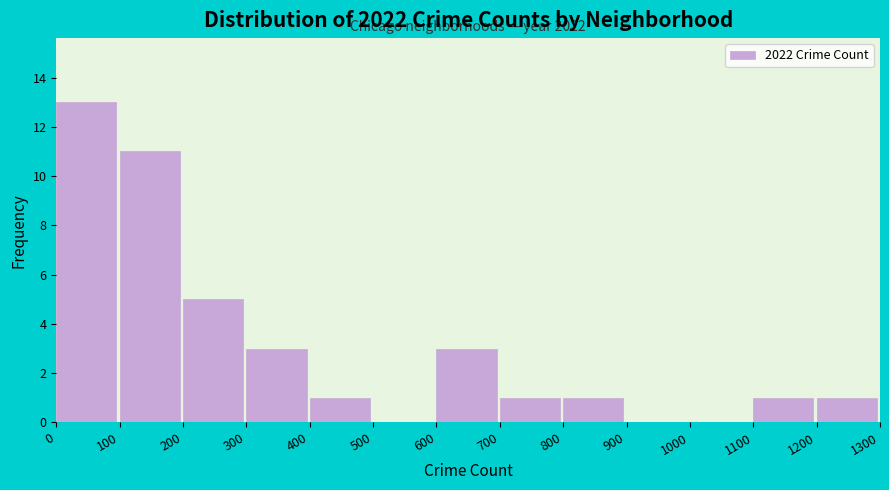

Which range on the x-axis has the tallest bar?

0 to 100